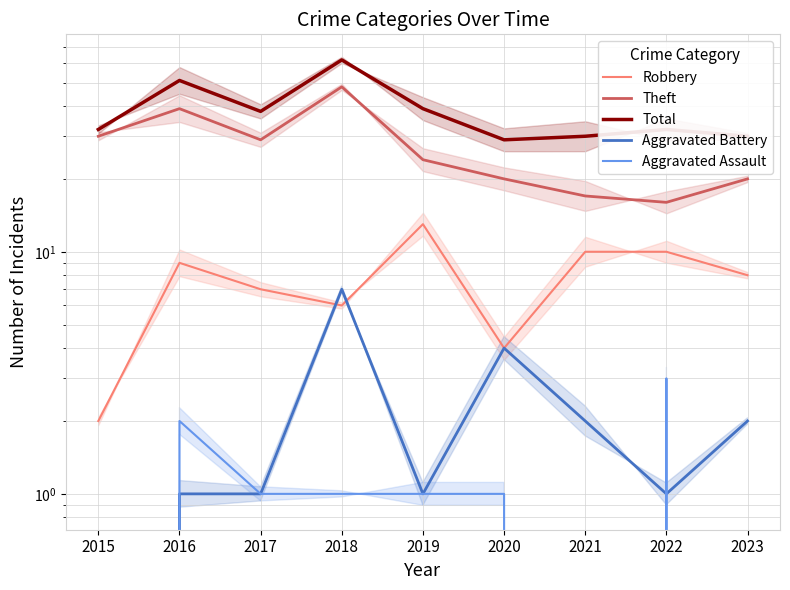

How many data points in Aggravated Battery are above 1?

4